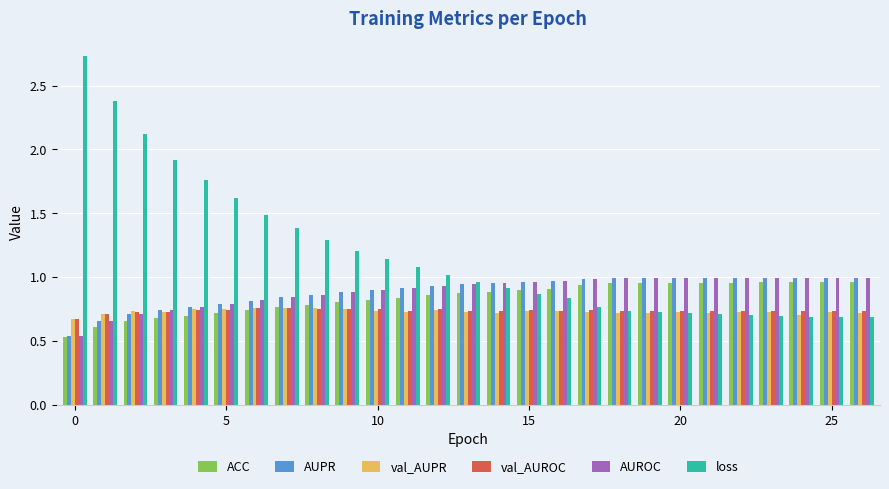

At how many categories does at least one series exceed 2?

3